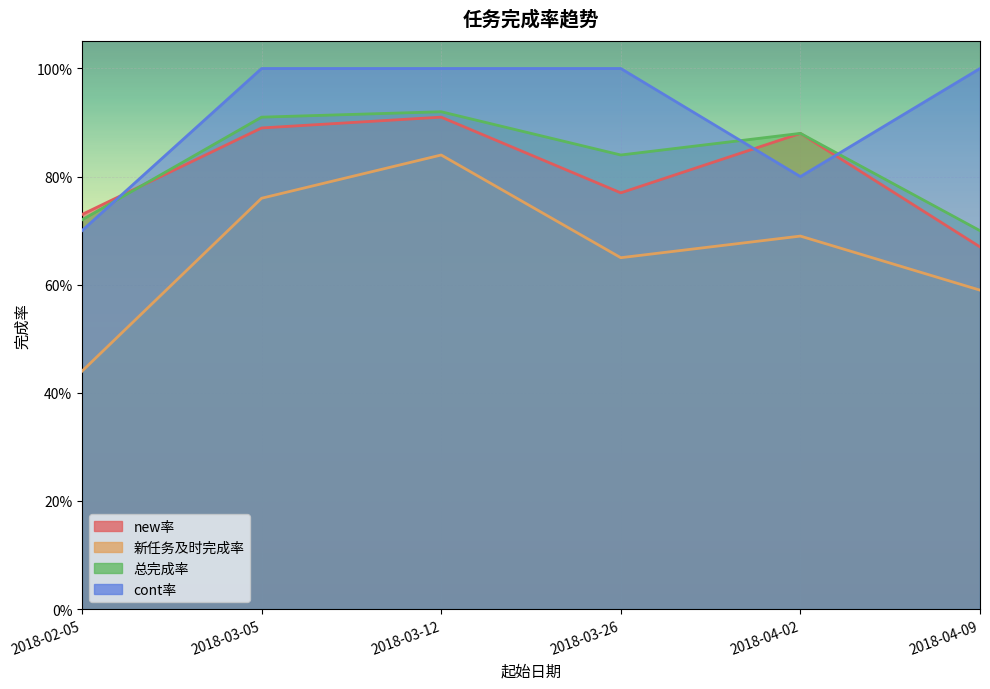

What is the maximum value for 新任务及时完成率?

0.8